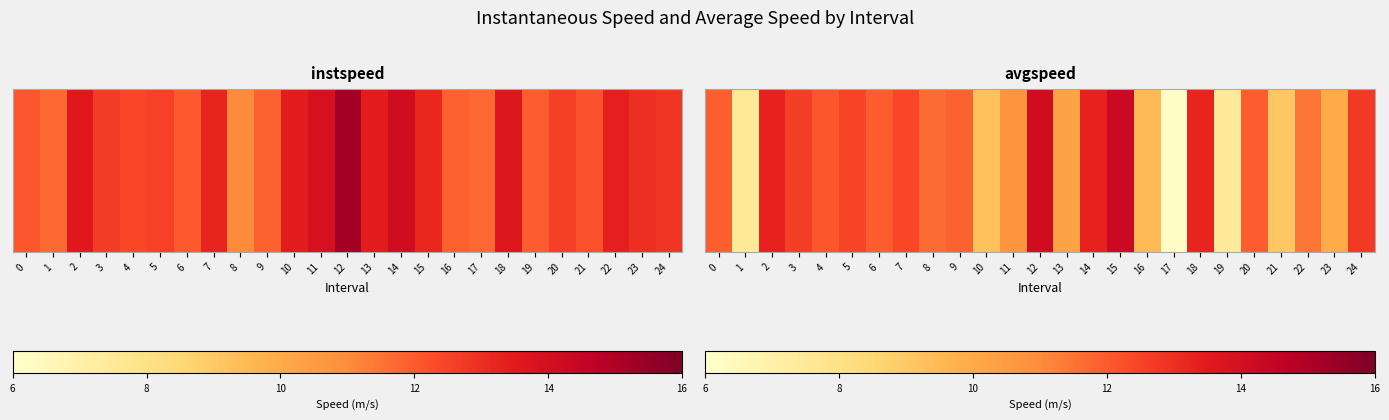

Reading left to right, extract all data points from this chart.

11.9	7.5	13.3	12.6	12.1	12.5	12.0	12.4	11.6	11.8	9.2	10.7	14.1	10.2	13.3	14.3	9.5	6.2	13.3	7.4	11.9	9.1	11.4	9.9	12.7